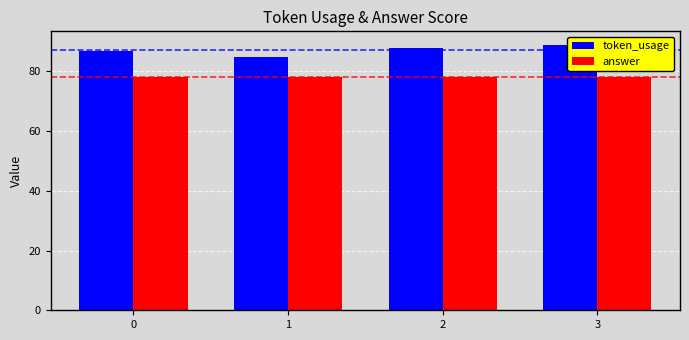

Is it true that token_usage equals 43 at 2?

False